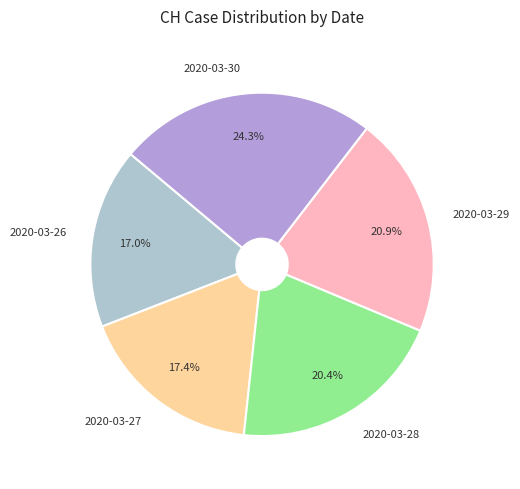

Combined, do 2020-03-26 and 2020-03-29 account for over 50%?

No